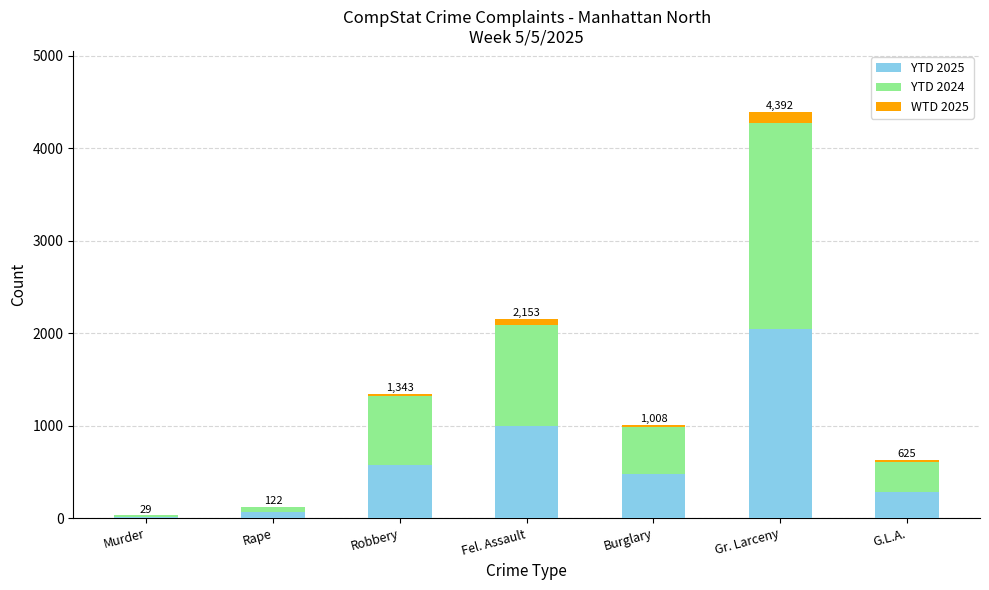

What is the total value across all series at Robbery?

1343